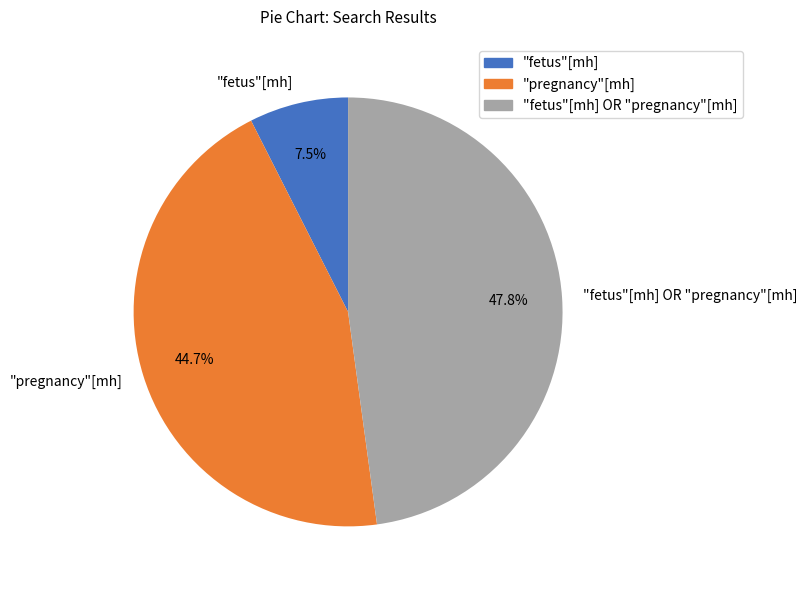

To the nearest percent, what is the difference between the "fetus"[mh] and "fetus"[mh] OR "pregnancy"[mh] slice percentages?

40%